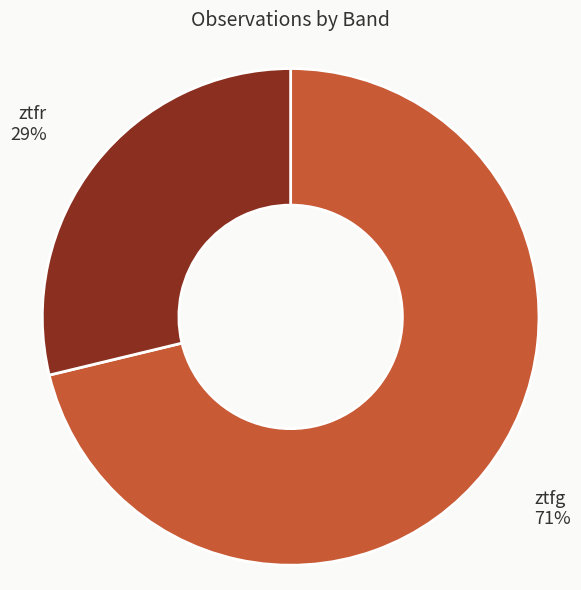

To the nearest percent, what is the average slice percentage?

50%